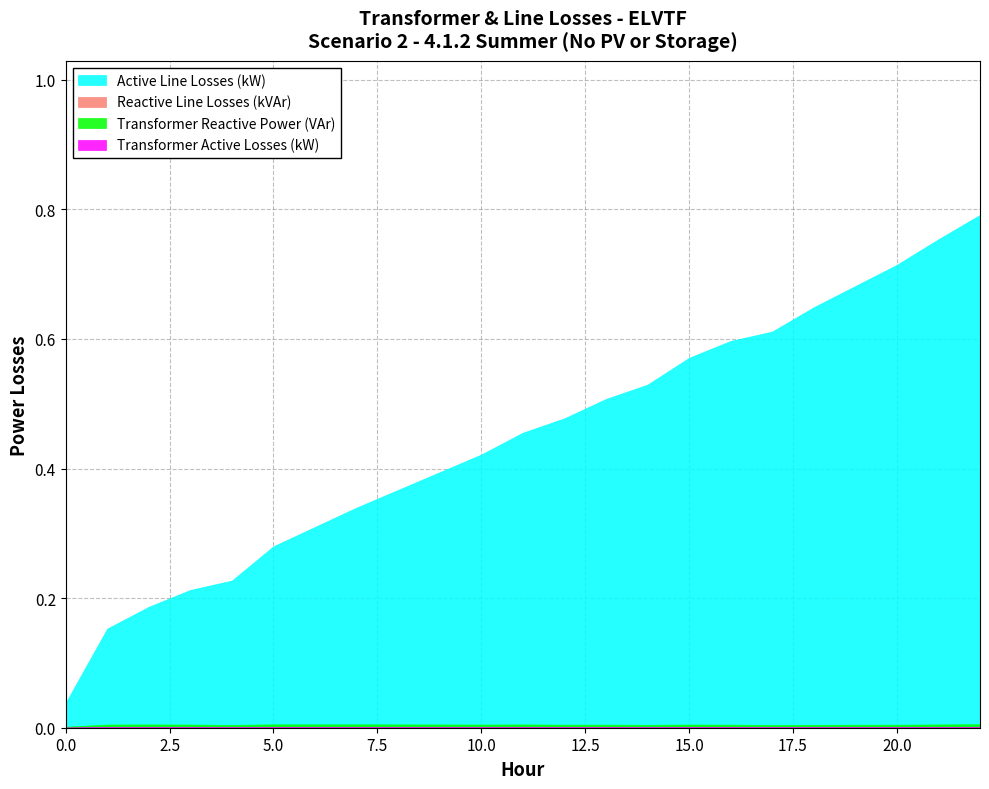

Which series has the largest total across all categories?

Active Line Losses (kW)